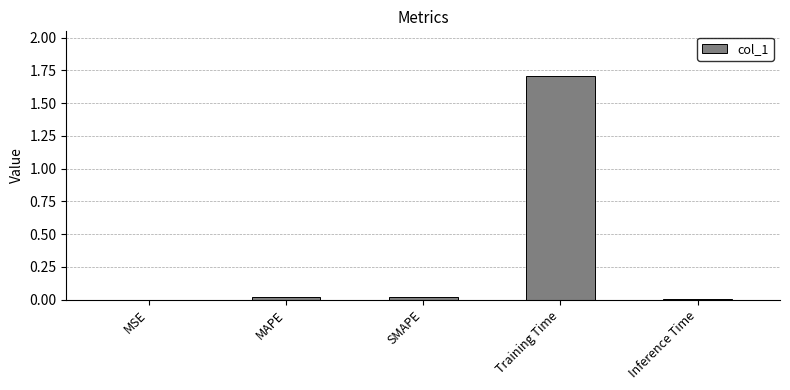

What is the maximum value shown in the chart?

1.7